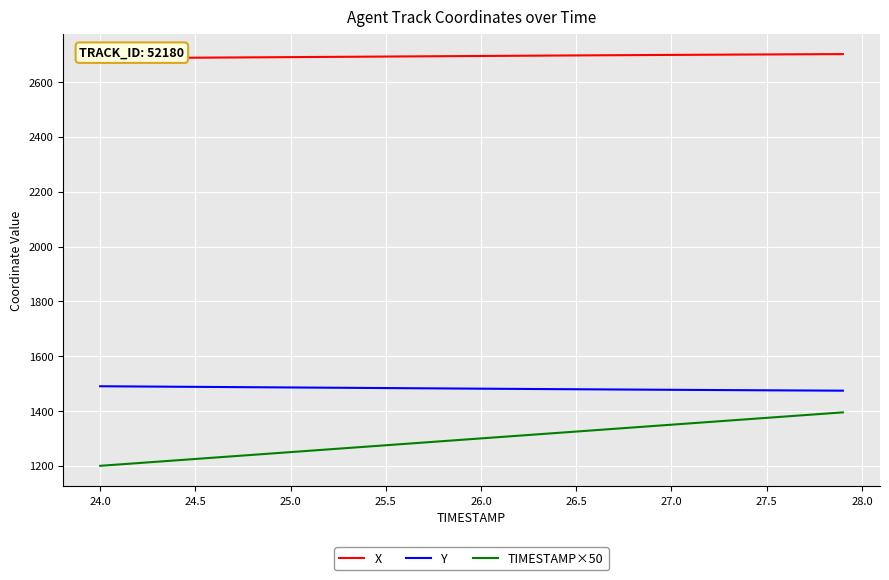

What are all the series names shown in the legend?

X, Y, TIMESTAMP×50